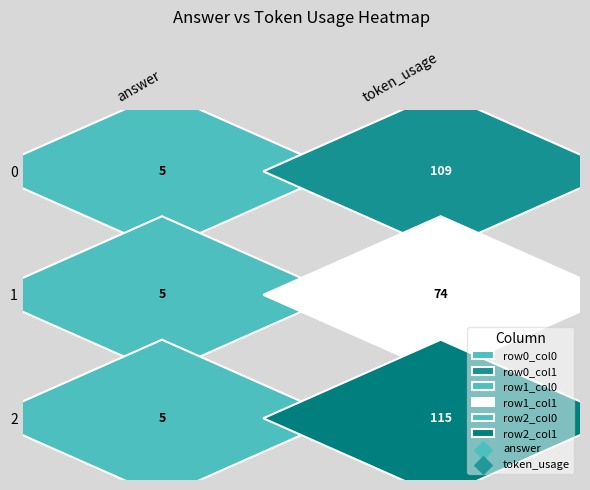

At which category does the chart reach its minimum across all series?

answer